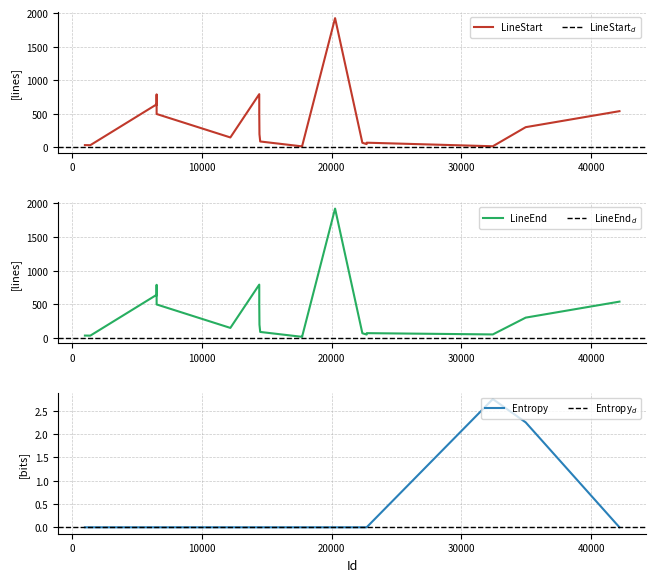

Where does the LineEnd series first go above 197?

6513